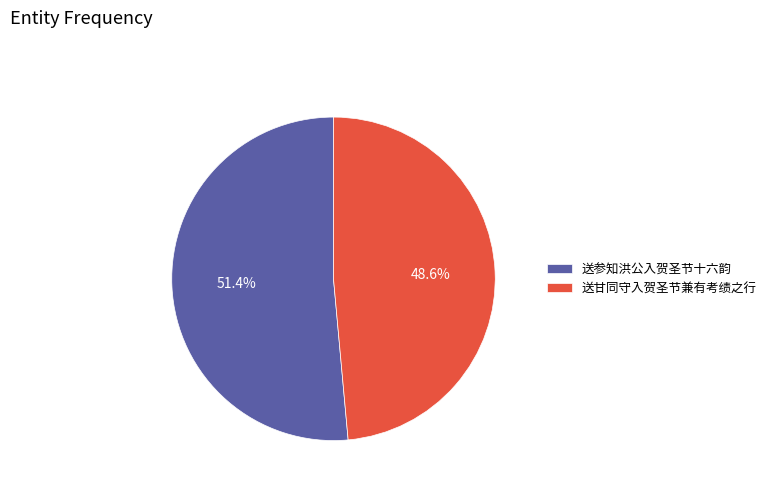

To the nearest percent, what is the average slice percentage?

50%